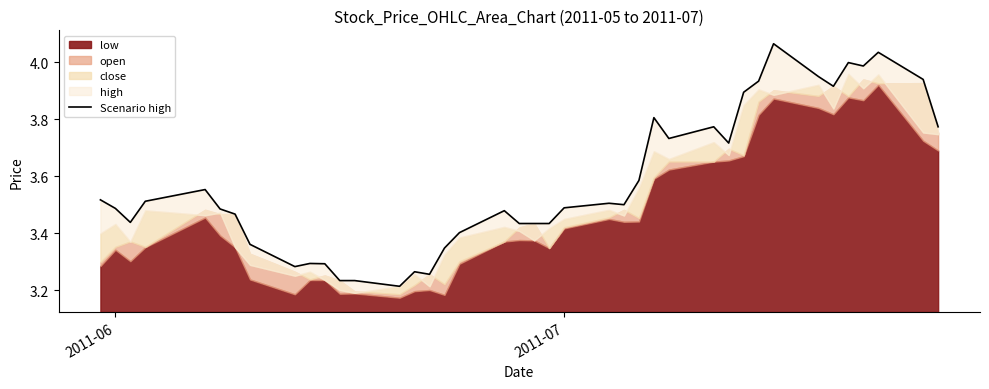

Does the chart have visible grid lines?

No